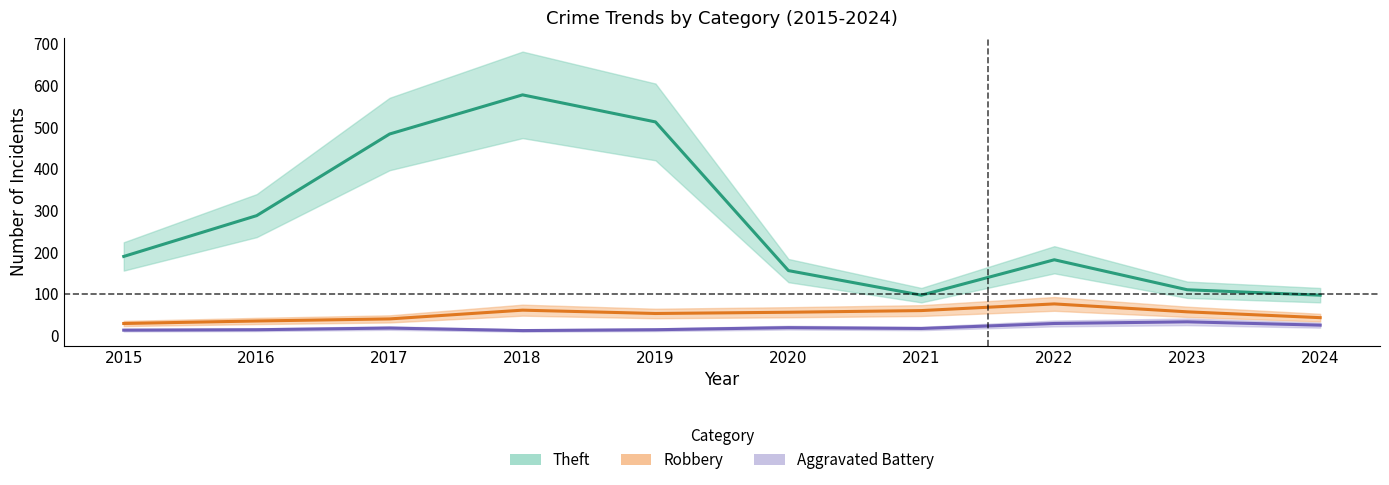

How many values in the Theft series are below 189?

5